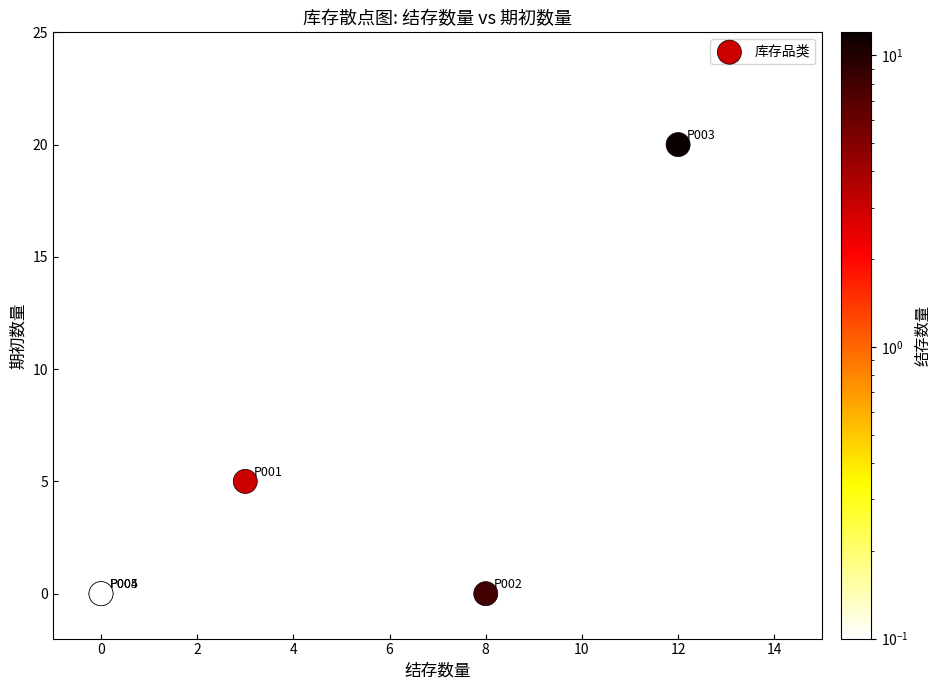

What Y value in the scatter plot is closest to 10?

5